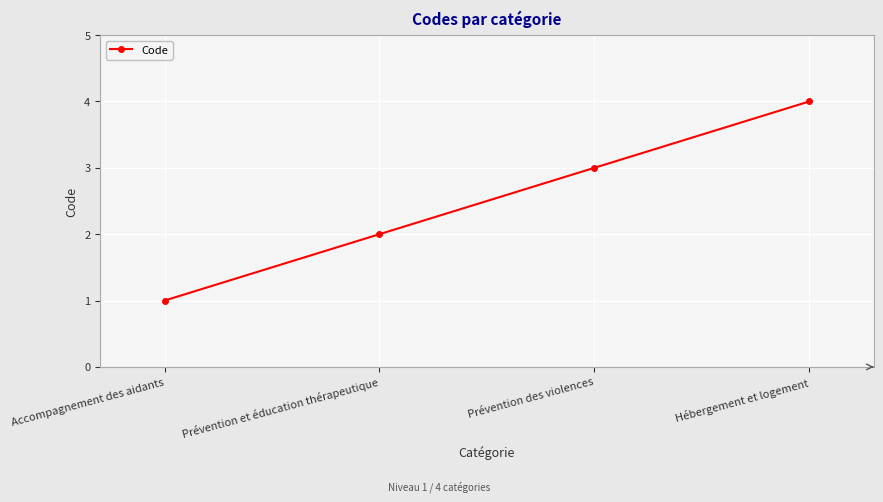

Reading left to right, what are all the values shown in this chart?

1	2	3	4